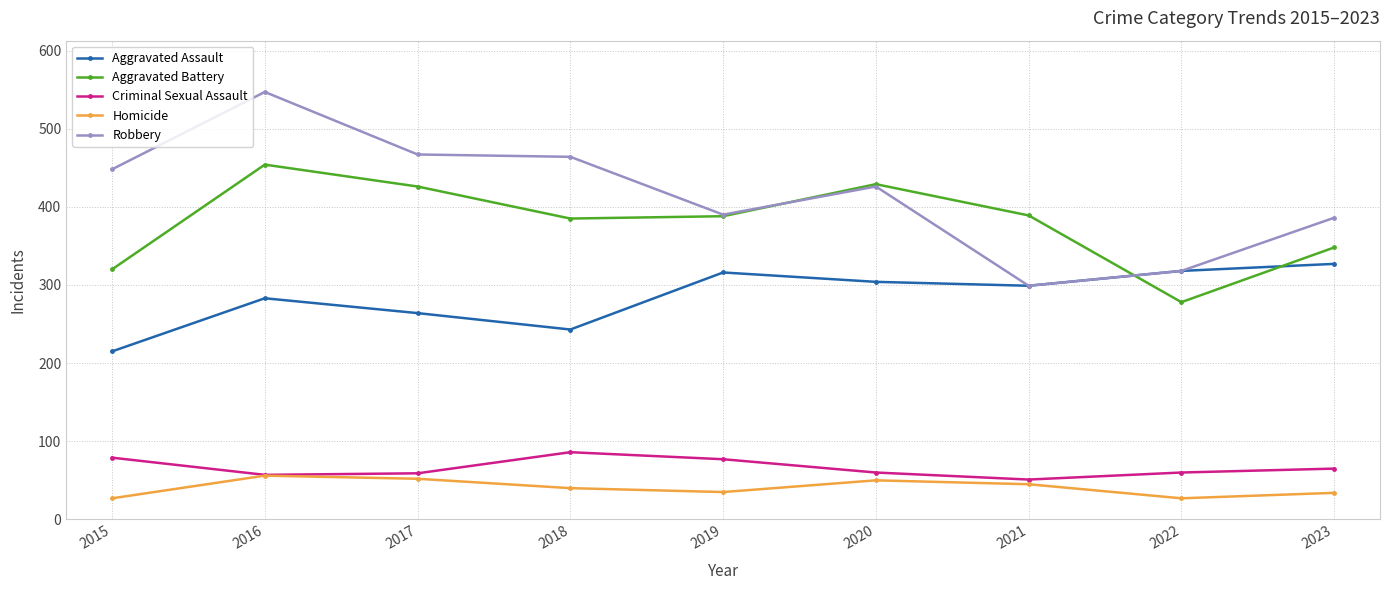

What is the value of the Homicide point at the 9th from the left?

34